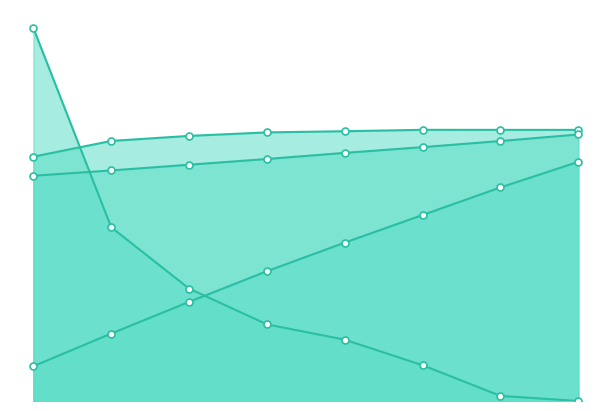

True or false: Capacidade operacional [ha/h] has more than 0 points higher than both neighbors.

True